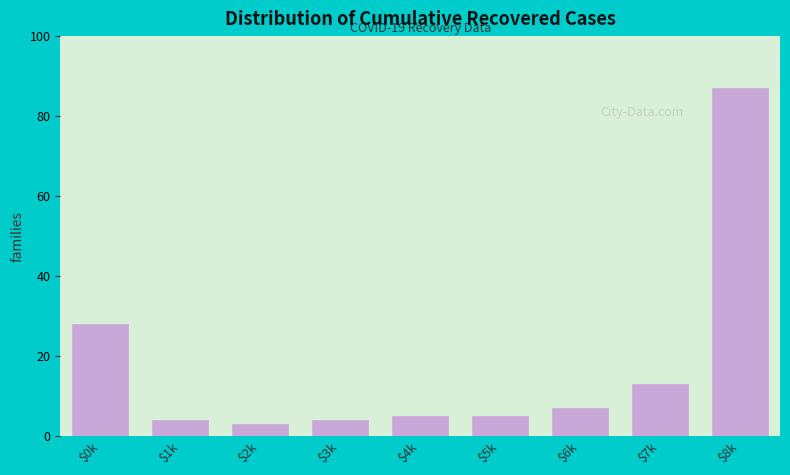

Reading left to right, transcribe all the data shown in this chart.

28	4	3	4	5	5	7	13	87